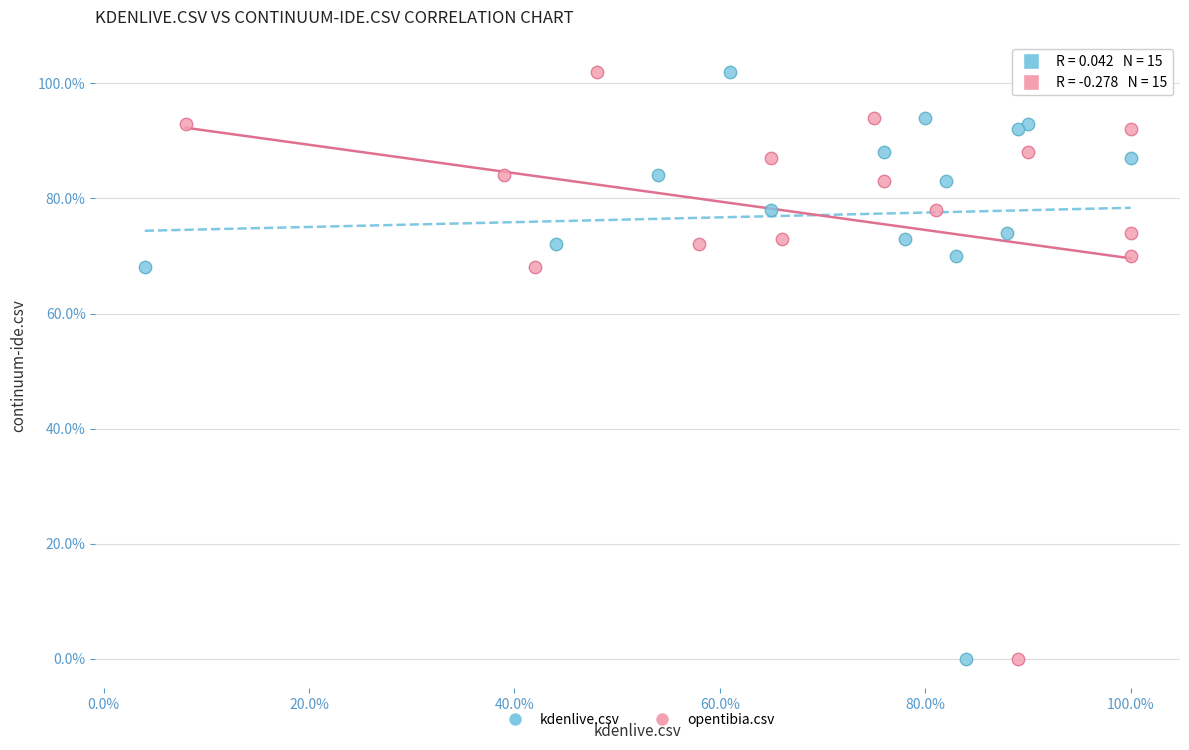

What are all the series names shown in the legend?

kdenlive.csv, opentibia.csv